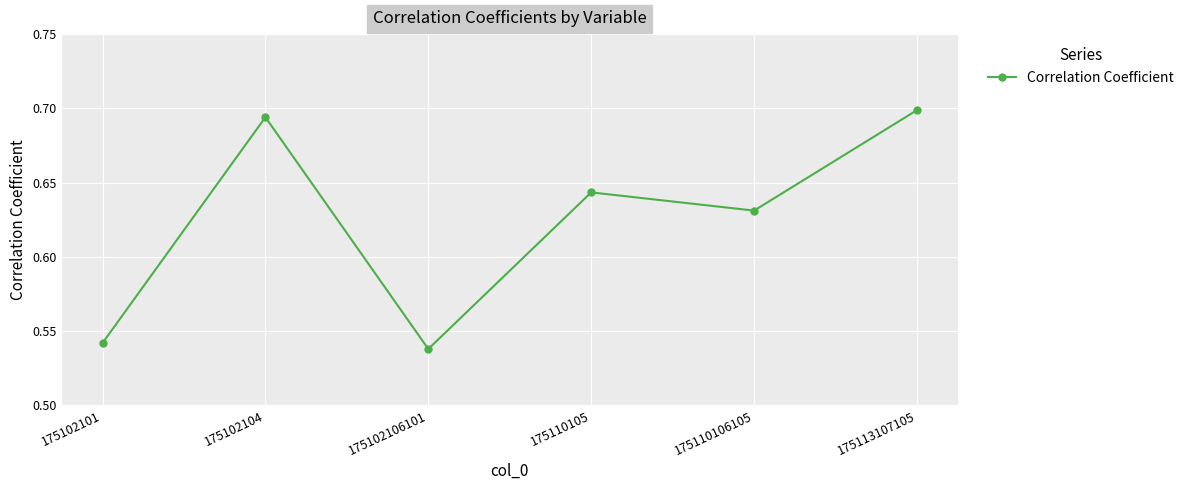

Is it true that the value at 175102106101 is 0.3?

False